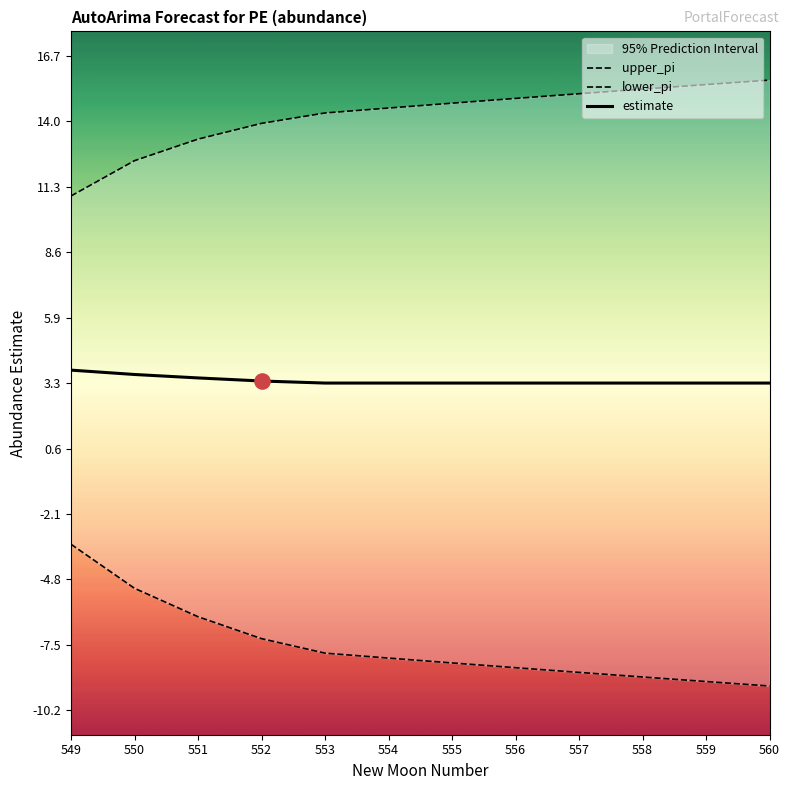

Is the value of lower_pi at 556 greater than the value of upper_pi at 556?

No